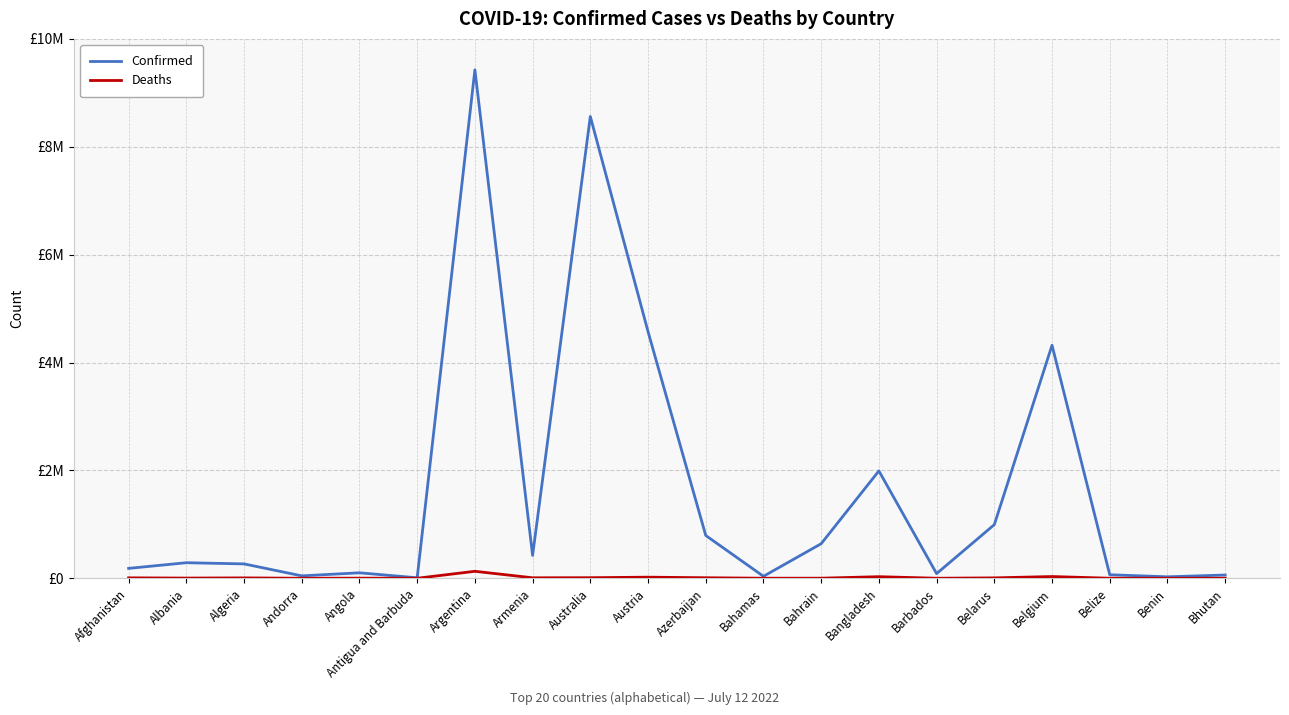

What position from the right is Armenia?

13